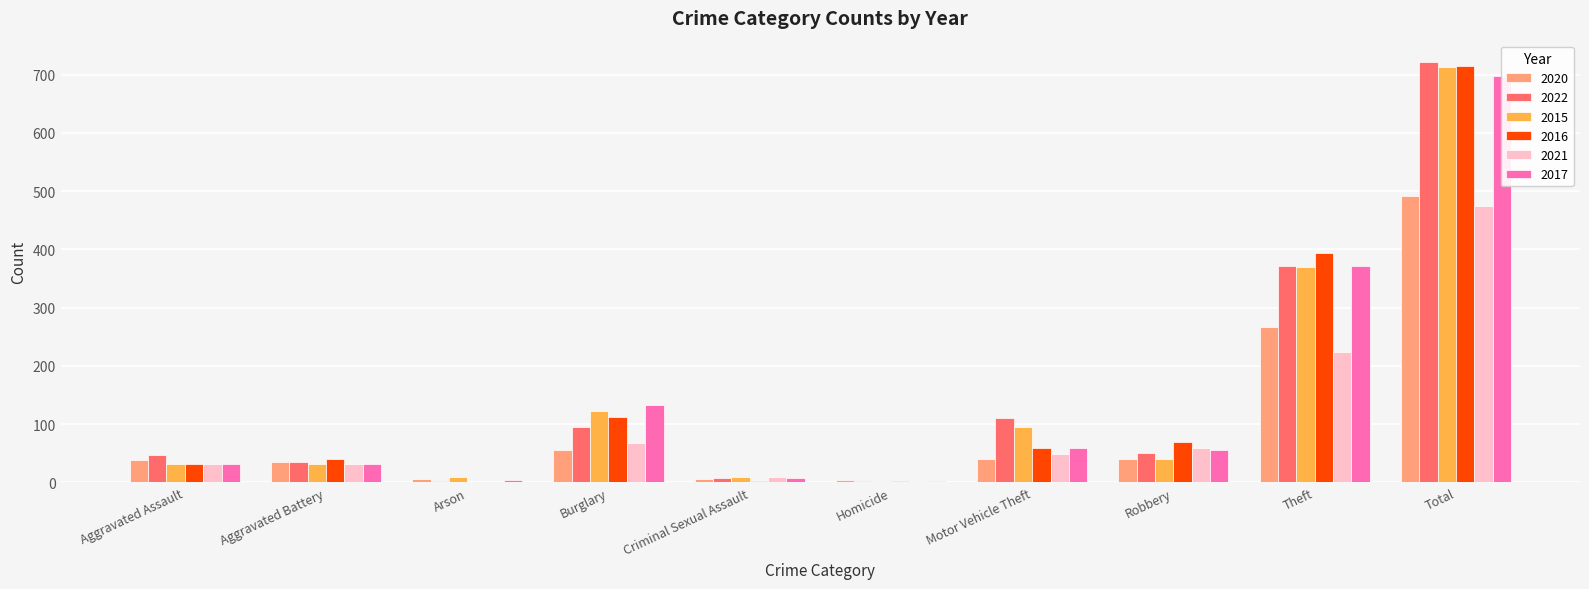

Reading left to right, transcribe all the data shown in this chart.

2020: Aggravated Assault=39	Aggravated Battery=35	Arson=6	Burglary=55	Criminal Sexual Assault=6	Homicide=4	Motor Vehicle Theft=40	Robbery=40	Theft=266	Total=491
2022: Aggravated Assault=48	Aggravated Battery=36	Arson=2	Burglary=95	Criminal Sexual Assault=7	Homicide=2	Motor Vehicle Theft=110	Robbery=50	Theft=372	Total=722
2015: Aggravated Assault=32	Aggravated Battery=31	Arson=9	Burglary=123	Criminal Sexual Assault=9	Homicide=3	Motor Vehicle Theft=96	Robbery=41	Theft=369	Total=713
2016: Aggravated Assault=32	Aggravated Battery=41	Arson=1	Burglary=113	Criminal Sexual Assault=3	Homicide=2	Motor Vehicle Theft=59	Robbery=69	Theft=394	Total=714
2021: Aggravated Assault=32	Aggravated Battery=31	Arson=0	Burglary=67	Criminal Sexual Assault=10	Homicide=2	Motor Vehicle Theft=49	Robbery=59	Theft=224	Total=474
2017: Aggravated Assault=32	Aggravated Battery=32	Arson=5	Burglary=133	Criminal Sexual Assault=7	Homicide=2	Motor Vehicle Theft=59	Robbery=55	Theft=372	Total=697